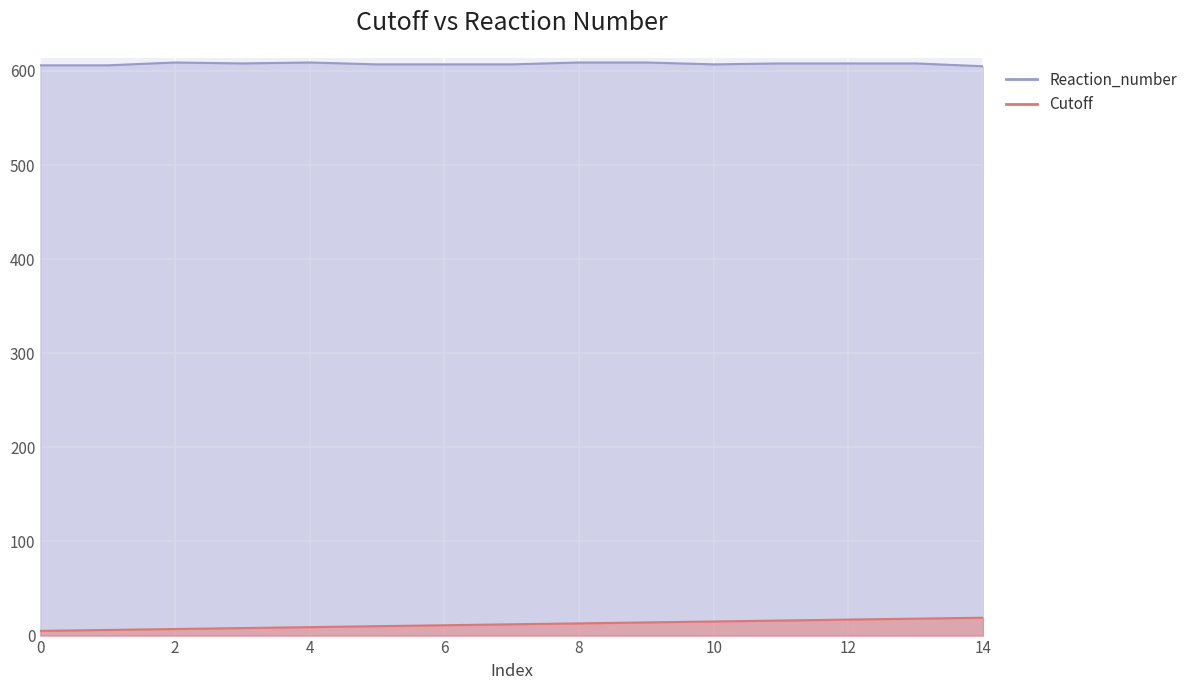

What is the approximate value of Cutoff at 9, to the nearest 10?

10